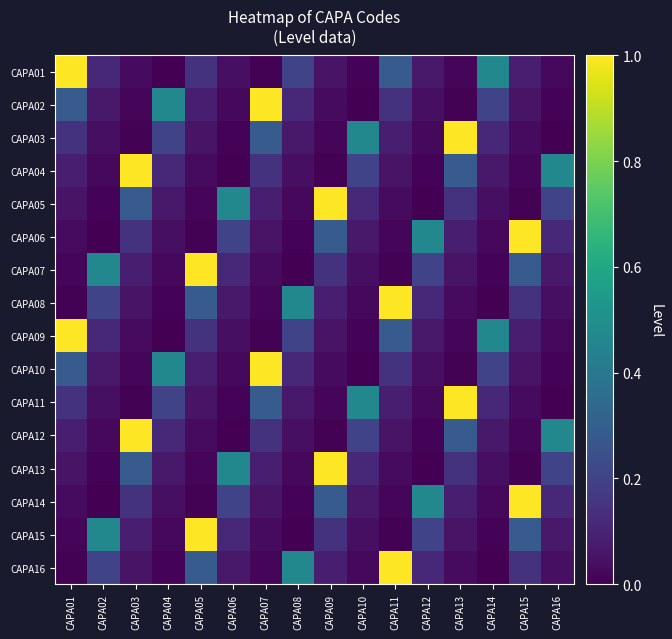

Reading right to left, what are all the values shown in this chart?

CAPA01: CAPA16=0.0	CAPA15=0.1	CAPA14=0.5	CAPA13=0.0	CAPA12=0.1	CAPA11=0.3	CAPA10=0.0	CAPA09=0.1	CAPA08=0.2	CAPA07=0.0	CAPA06=0.0	CAPA05=0.1	CAPA04=0.0	CAPA03=0.0	CAPA02=0.1	CAPA01=1.0
CAPA02: CAPA16=0.0	CAPA15=0.1	CAPA14=0.2	CAPA13=0.0	CAPA12=0.0	CAPA11=0.1	CAPA10=0.0	CAPA09=0.0	CAPA08=0.1	CAPA07=1.0	CAPA06=0.0	CAPA05=0.1	CAPA04=0.5	CAPA03=0.0	CAPA02=0.1	CAPA01=0.3
CAPA03: CAPA16=0.0	CAPA15=0.0	CAPA14=0.1	CAPA13=1.0	CAPA12=0.0	CAPA11=0.1	CAPA10=0.5	CAPA09=0.0	CAPA08=0.1	CAPA07=0.3	CAPA06=0.0	CAPA05=0.1	CAPA04=0.2	CAPA03=0.0	CAPA02=0.0	CAPA01=0.1
CAPA04: CAPA16=0.5	CAPA15=0.0	CAPA14=0.1	CAPA13=0.3	CAPA12=0.0	CAPA11=0.1	CAPA10=0.2	CAPA09=0.0	CAPA08=0.0	CAPA07=0.1	CAPA06=0.0	CAPA05=0.0	CAPA04=0.1	CAPA03=1.0	CAPA02=0.0	CAPA01=0.1
CAPA05: CAPA16=0.2	CAPA15=0.0	CAPA14=0.0	CAPA13=0.1	CAPA12=0.0	CAPA11=0.0	CAPA10=0.1	CAPA09=1.0	CAPA08=0.0	CAPA07=0.1	CAPA06=0.5	CAPA05=0.0	CAPA04=0.1	CAPA03=0.3	CAPA02=0.0	CAPA01=0.1
CAPA06: CAPA16=0.1	CAPA15=1.0	CAPA14=0.0	CAPA13=0.1	CAPA12=0.5	CAPA11=0.0	CAPA10=0.1	CAPA09=0.3	CAPA08=0.0	CAPA07=0.1	CAPA06=0.2	CAPA05=0.0	CAPA04=0.0	CAPA03=0.1	CAPA02=0.0	CAPA01=0.0
CAPA07: CAPA16=0.1	CAPA15=0.3	CAPA14=0.0	CAPA13=0.1	CAPA12=0.2	CAPA11=0.0	CAPA10=0.0	CAPA09=0.1	CAPA08=0.0	CAPA07=0.0	CAPA06=0.1	CAPA05=1.0	CAPA04=0.0	CAPA03=0.1	CAPA02=0.5	CAPA01=0.0
CAPA08: CAPA16=0.0	CAPA15=0.1	CAPA14=0.0	CAPA13=0.0	CAPA12=0.1	CAPA11=1.0	CAPA10=0.0	CAPA09=0.1	CAPA08=0.5	CAPA07=0.0	CAPA06=0.1	CAPA05=0.3	CAPA04=0.0	CAPA03=0.1	CAPA02=0.2	CAPA01=0.0
CAPA09: CAPA16=0.0	CAPA15=0.1	CAPA14=0.5	CAPA13=0.0	CAPA12=0.1	CAPA11=0.3	CAPA10=0.0	CAPA09=0.1	CAPA08=0.2	CAPA07=0.0	CAPA06=0.0	CAPA05=0.1	CAPA04=0.0	CAPA03=0.0	CAPA02=0.1	CAPA01=1.0
CAPA10: CAPA16=0.0	CAPA15=0.1	CAPA14=0.2	CAPA13=0.0	CAPA12=0.0	CAPA11=0.1	CAPA10=0.0	CAPA09=0.0	CAPA08=0.1	CAPA07=1.0	CAPA06=0.0	CAPA05=0.1	CAPA04=0.5	CAPA03=0.0	CAPA02=0.1	CAPA01=0.3
CAPA11: CAPA16=0.0	CAPA15=0.0	CAPA14=0.1	CAPA13=1.0	CAPA12=0.0	CAPA11=0.1	CAPA10=0.5	CAPA09=0.0	CAPA08=0.1	CAPA07=0.3	CAPA06=0.0	CAPA05=0.1	CAPA04=0.2	CAPA03=0.0	CAPA02=0.0	CAPA01=0.1
CAPA12: CAPA16=0.5	CAPA15=0.0	CAPA14=0.1	CAPA13=0.3	CAPA12=0.0	CAPA11=0.1	CAPA10=0.2	CAPA09=0.0	CAPA08=0.0	CAPA07=0.1	CAPA06=0.0	CAPA05=0.0	CAPA04=0.1	CAPA03=1.0	CAPA02=0.0	CAPA01=0.1
CAPA13: CAPA16=0.2	CAPA15=0.0	CAPA14=0.0	CAPA13=0.1	CAPA12=0.0	CAPA11=0.0	CAPA10=0.1	CAPA09=1.0	CAPA08=0.0	CAPA07=0.1	CAPA06=0.5	CAPA05=0.0	CAPA04=0.1	CAPA03=0.3	CAPA02=0.0	CAPA01=0.1
CAPA14: CAPA16=0.1	CAPA15=1.0	CAPA14=0.0	CAPA13=0.1	CAPA12=0.5	CAPA11=0.0	CAPA10=0.1	CAPA09=0.3	CAPA08=0.0	CAPA07=0.1	CAPA06=0.2	CAPA05=0.0	CAPA04=0.0	CAPA03=0.1	CAPA02=0.0	CAPA01=0.0
CAPA15: CAPA16=0.1	CAPA15=0.3	CAPA14=0.0	CAPA13=0.1	CAPA12=0.2	CAPA11=0.0	CAPA10=0.0	CAPA09=0.1	CAPA08=0.0	CAPA07=0.0	CAPA06=0.1	CAPA05=1.0	CAPA04=0.0	CAPA03=0.1	CAPA02=0.5	CAPA01=0.0
CAPA16: CAPA16=0.0	CAPA15=0.1	CAPA14=0.0	CAPA13=0.0	CAPA12=0.1	CAPA11=1.0	CAPA10=0.0	CAPA09=0.1	CAPA08=0.5	CAPA07=0.0	CAPA06=0.1	CAPA05=0.3	CAPA04=0.0	CAPA03=0.1	CAPA02=0.2	CAPA01=0.0